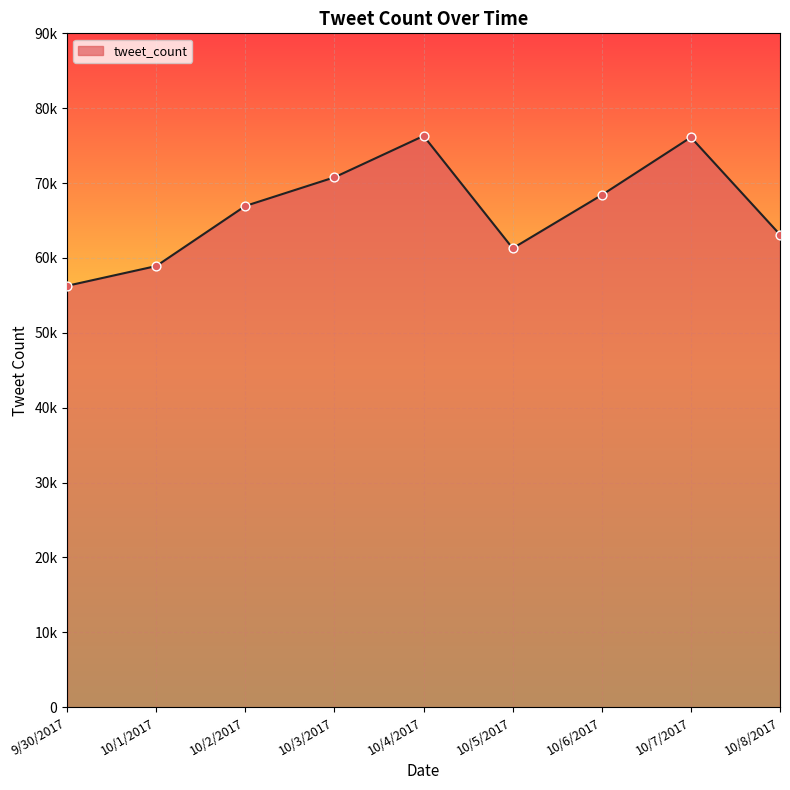

Is this an area chart (filled region under the line)?

Yes